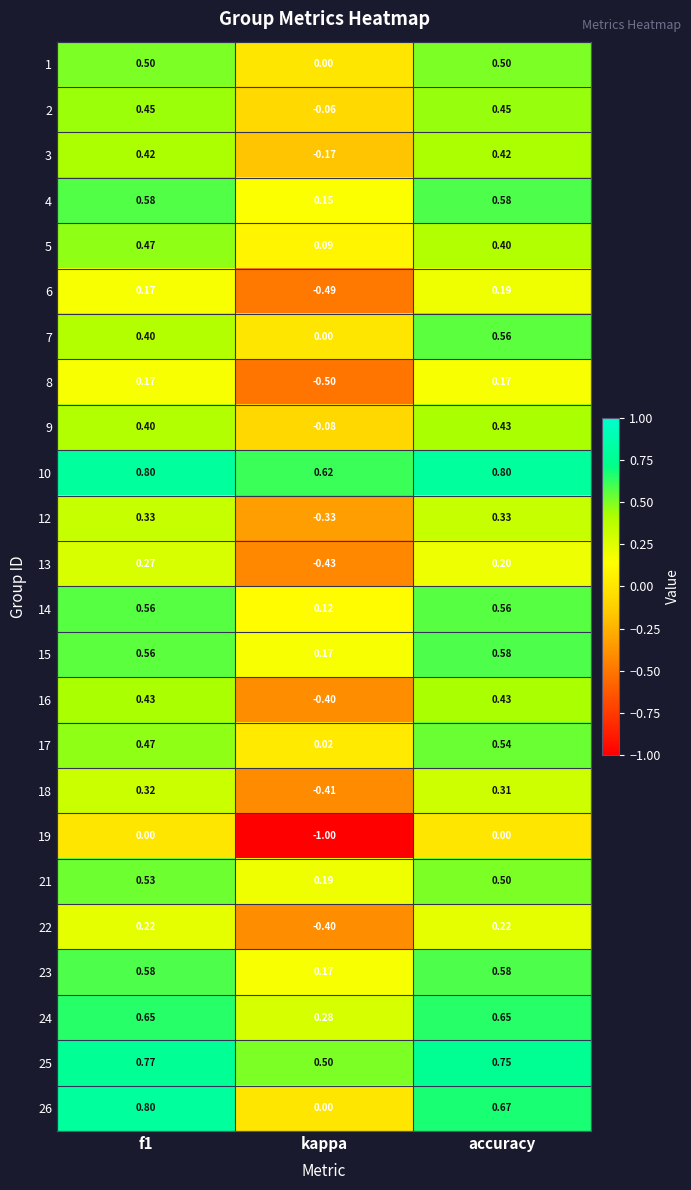

At which category does the chart reach its minimum across all series?

kappa